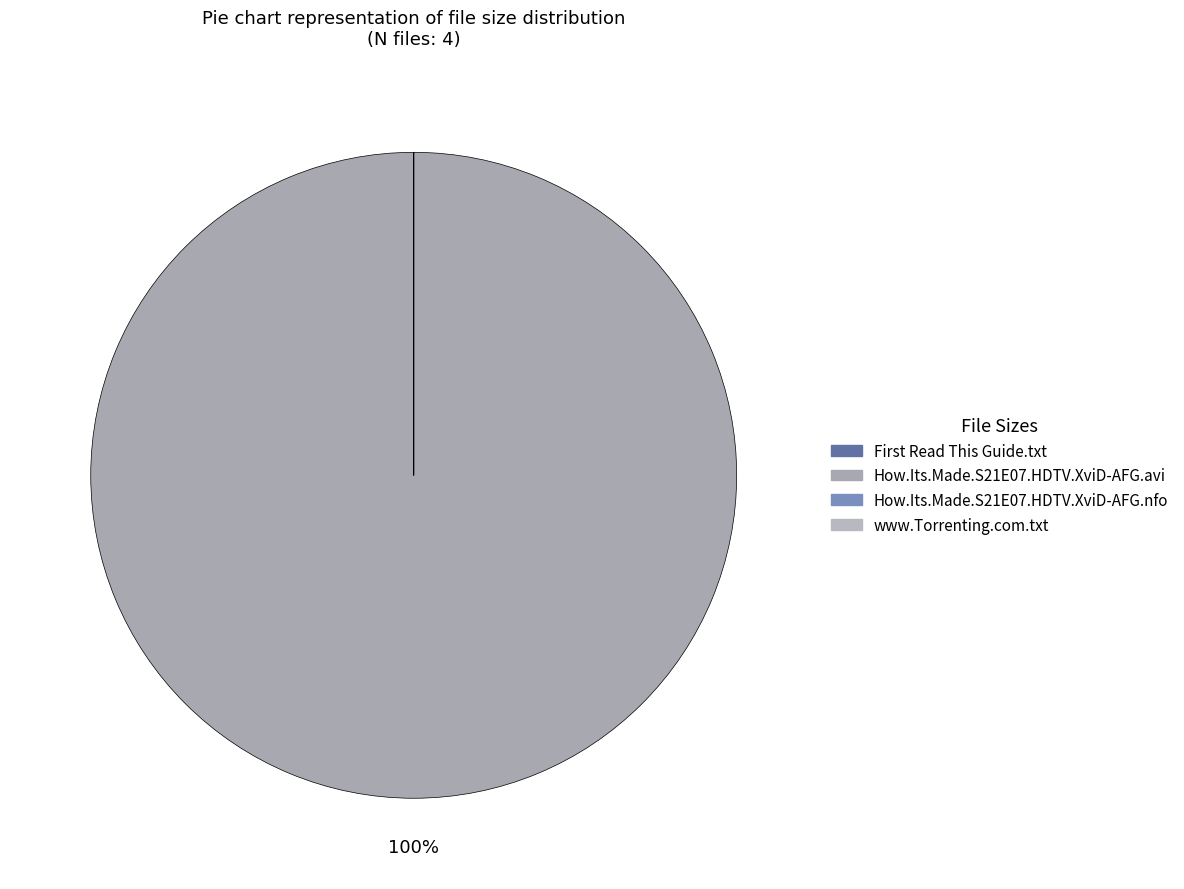

Which category has the biggest portion of the pie?

How.Its.Made.S21E07.HDTV.XviD-AFG.avi